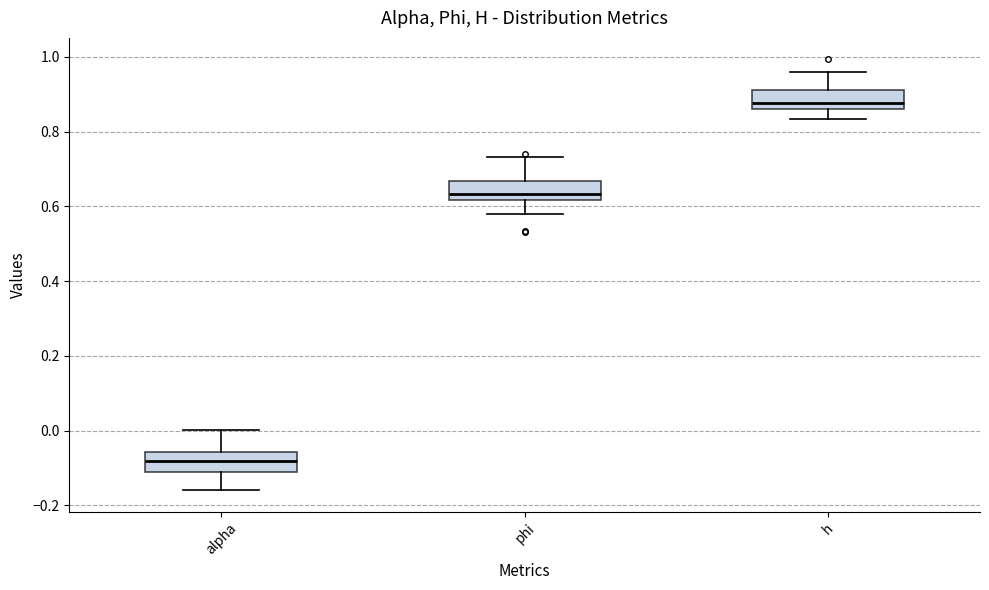

Reading left to right, transcribe this box plot: for each box, give where its median line is, the range the box spans, and where its two whiskers end, as read against the y-axis. The values are not printed on the chart, so give them approximately, as read against the axis.

alpha: median -0.08, box -0.12 to -0.06, whiskers -0.16 to 0.00
phi: median 0.64, box 0.62 to 0.66, whiskers 0.58 to 0.74
h: median 0.88, box 0.86 to 0.92, whiskers 0.84 to 0.96